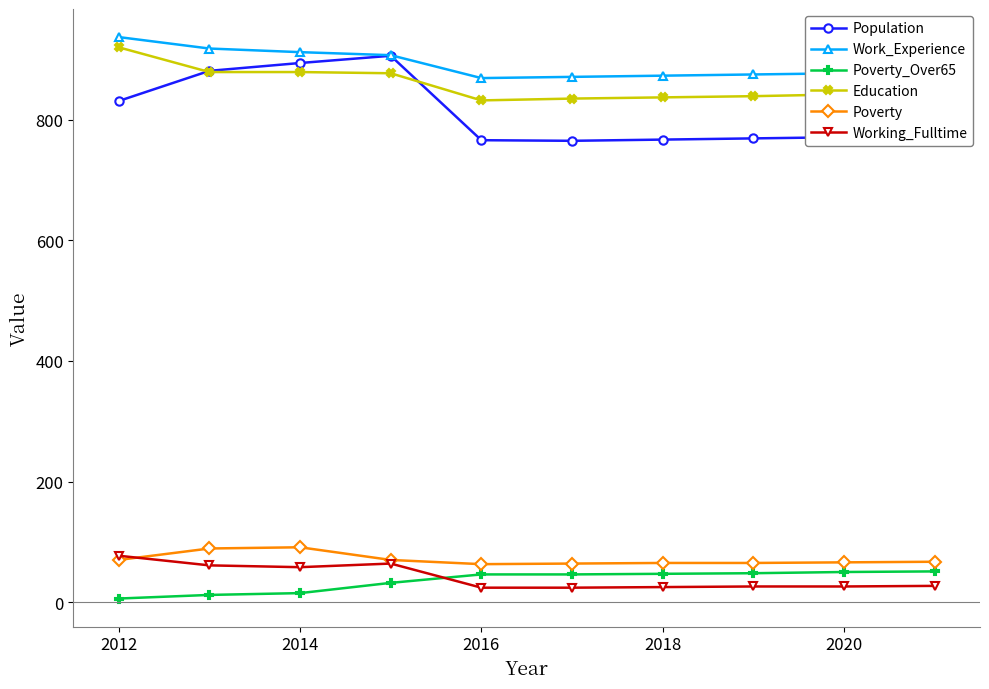

At how many categories does at least one series exceed 713?

10